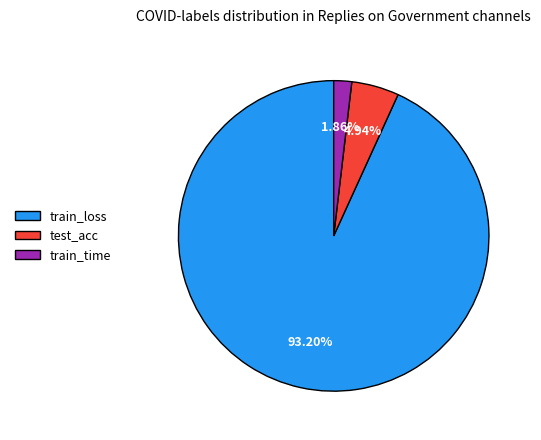

To the nearest percent, what is the average slice percentage?

33%